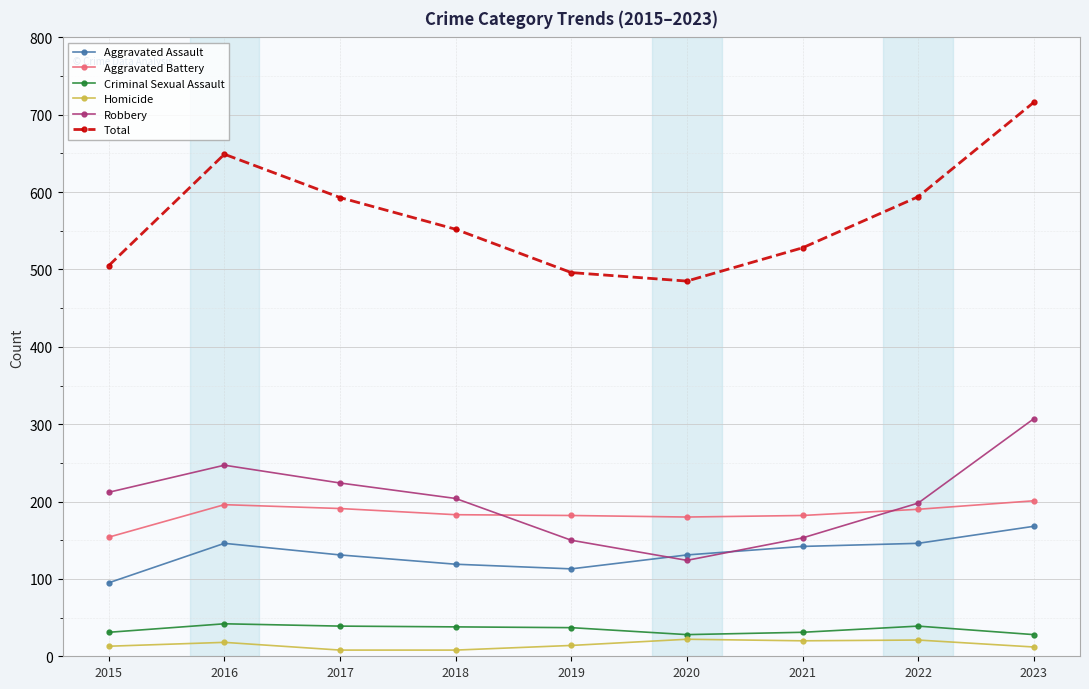

What is the maximum value shown in the chart?

716